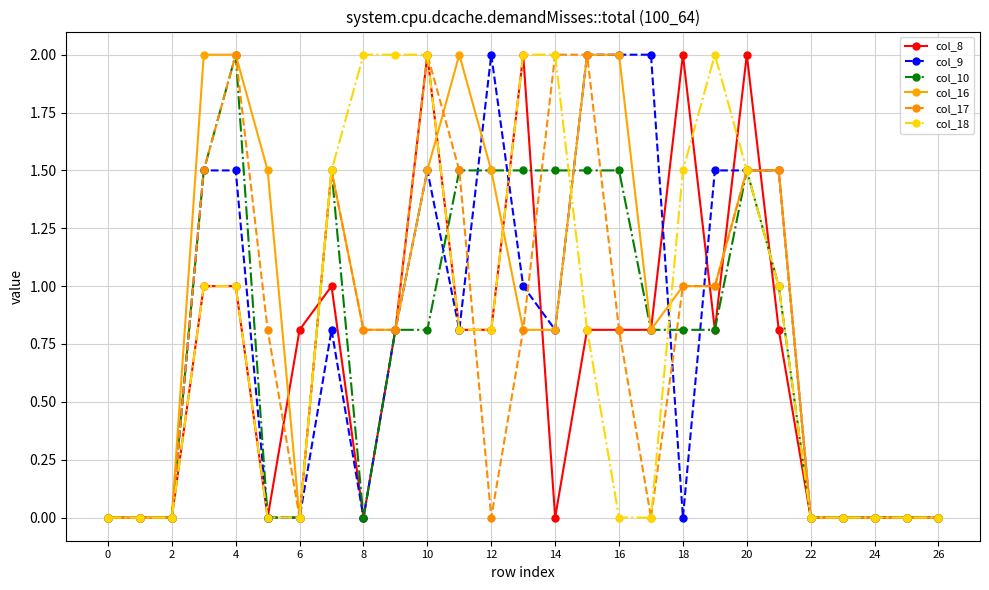

What are all the series names shown in the legend?

col_8, col_9, col_10, col_16, col_17, col_18